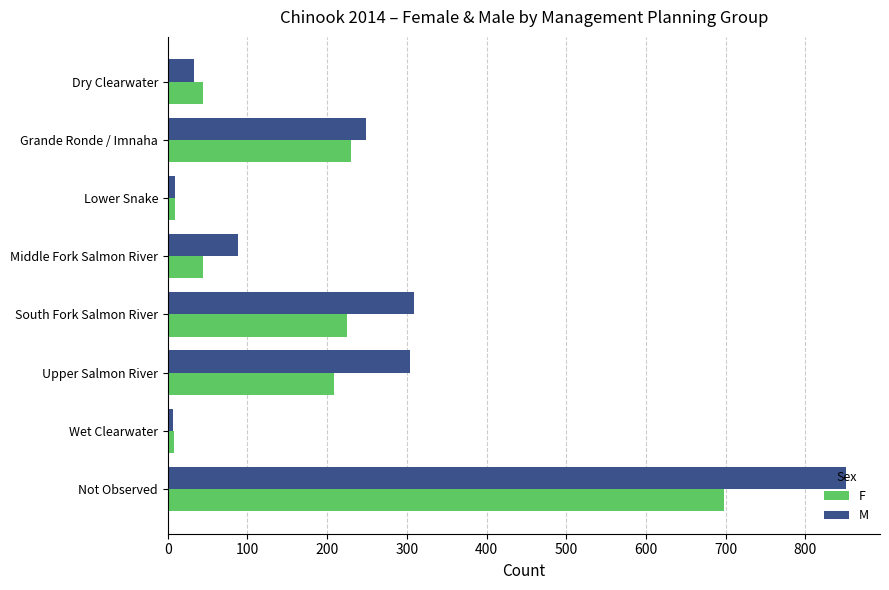

At which category does the chart reach its peak across all series?

Not Observed